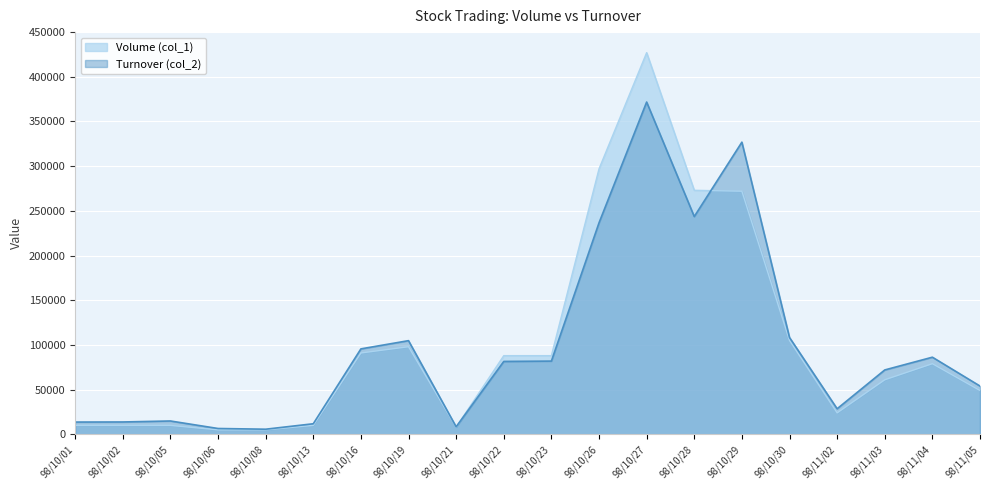

What is the difference between the Turnover (col_2) values at 98/10/16 and 98/10/21?

87180